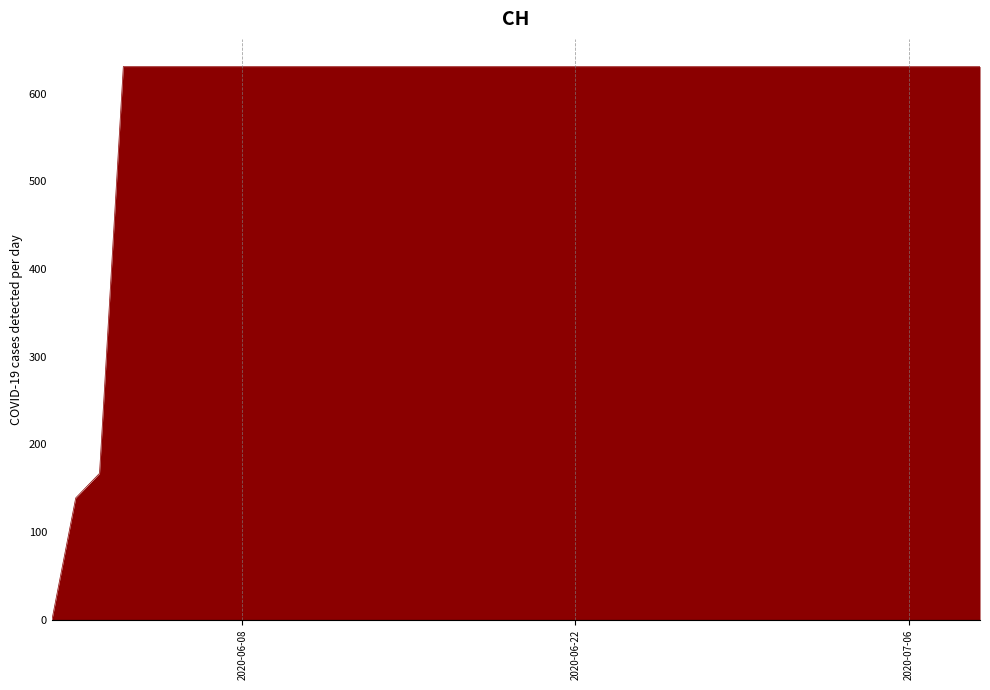

What is the value of the 29th point from the left?

631